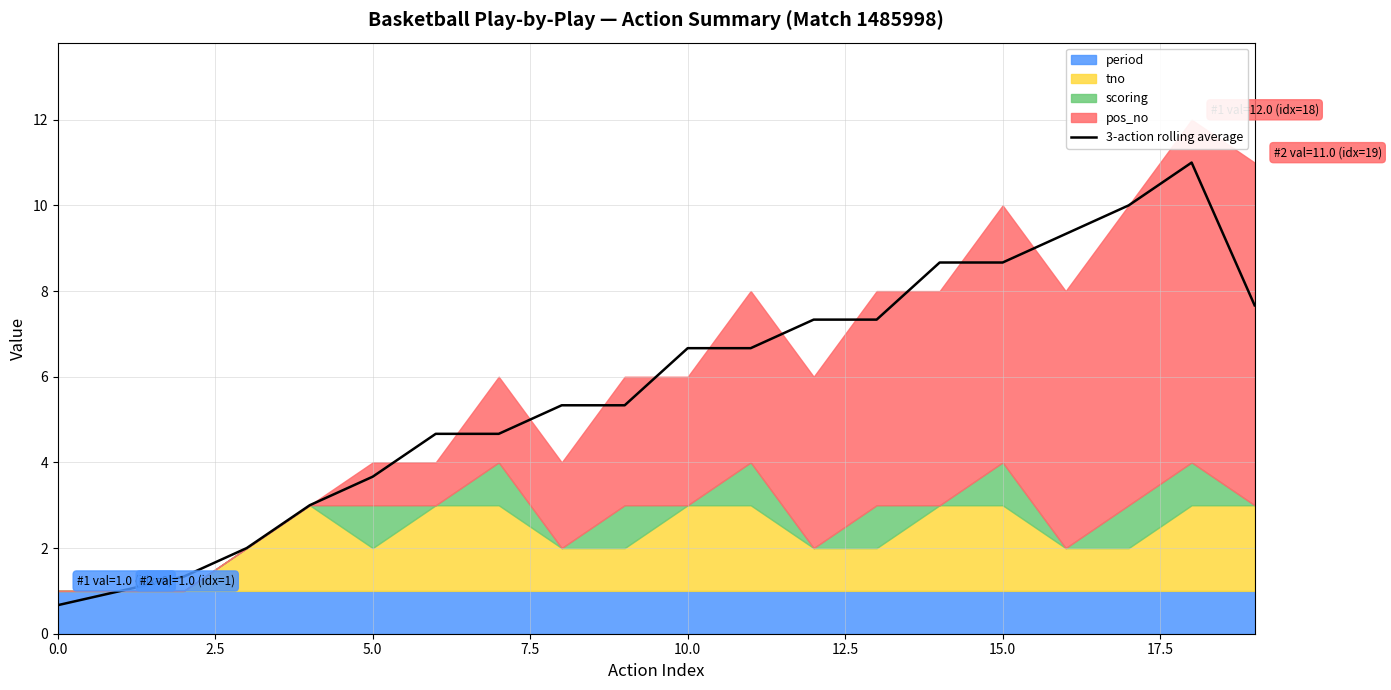

Count the number of categories in the chart.

20